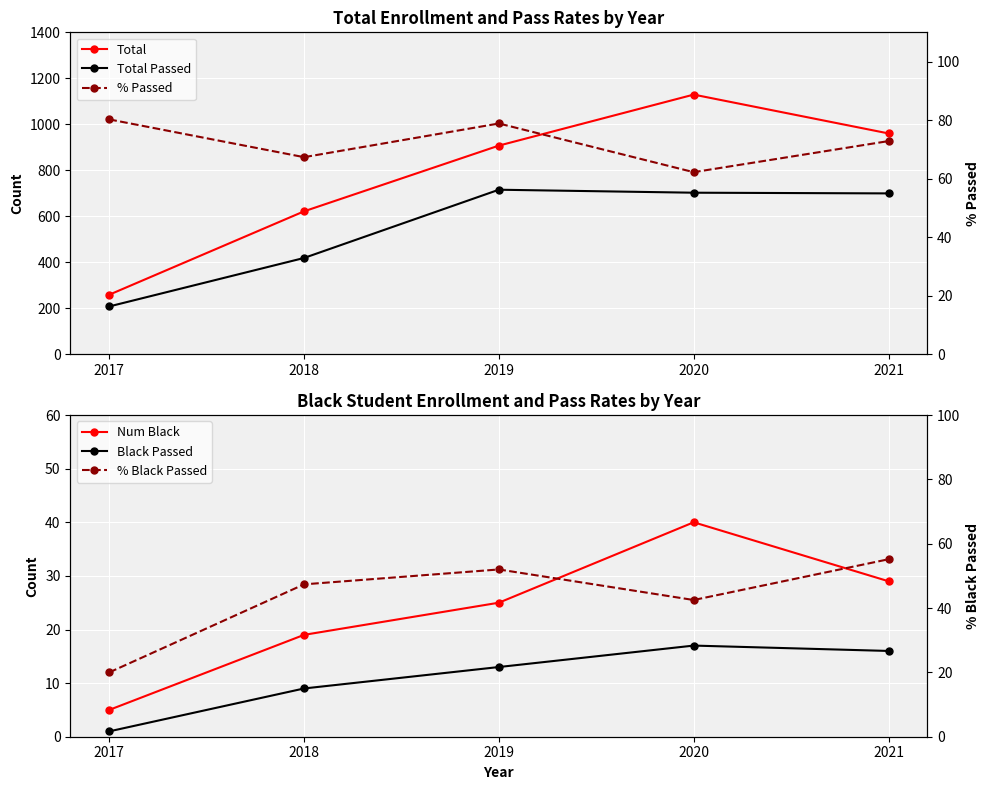

Is this an area chart (filled region under the line)?

No